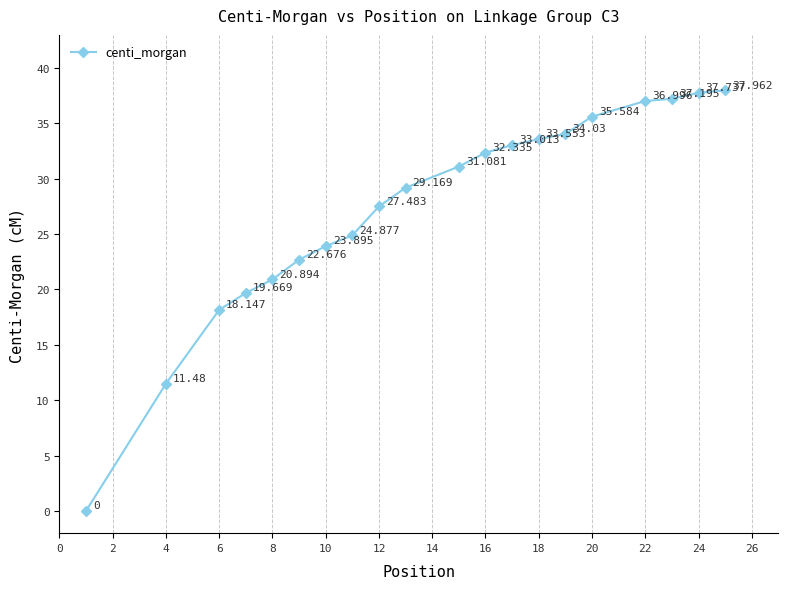

True or false: the data has more than 1 interior local peaks.

False